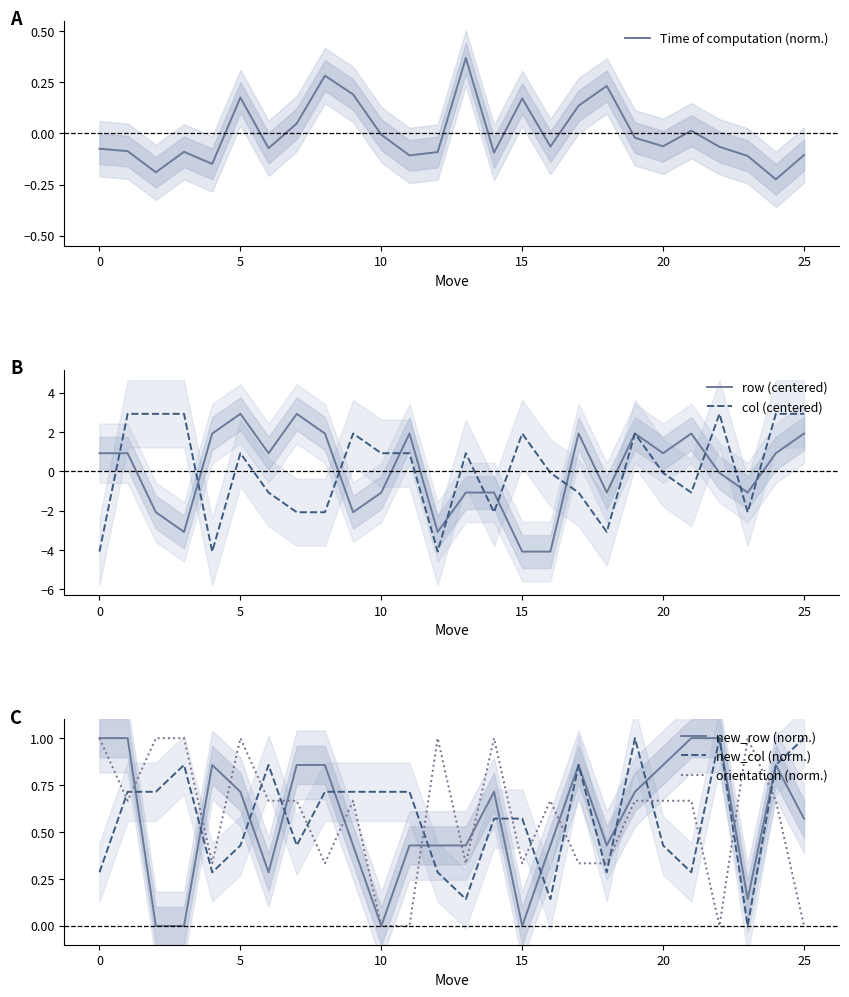

How many times do new_col (norm.) and orientation (norm.) cross each other?

15